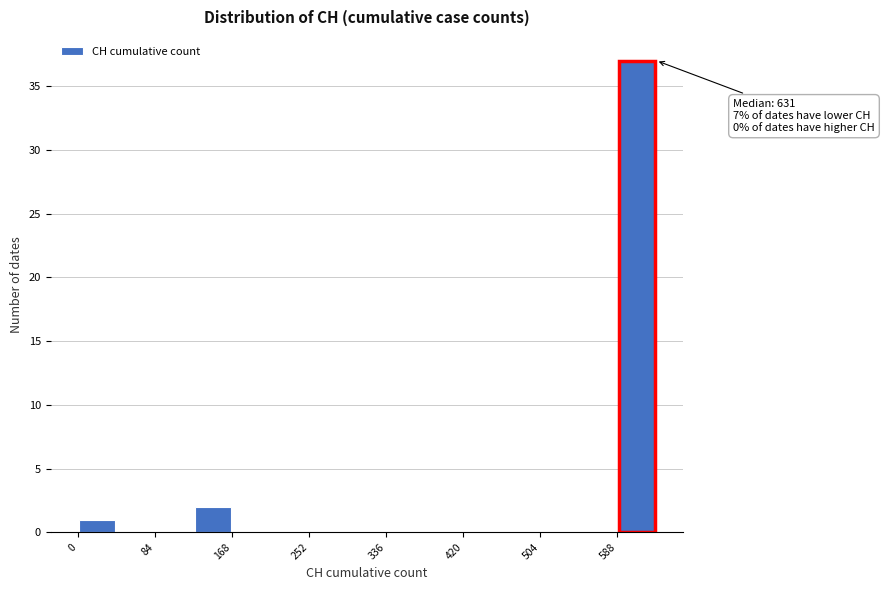

Over which range of the x-axis is the bar tallest?

590 to 630